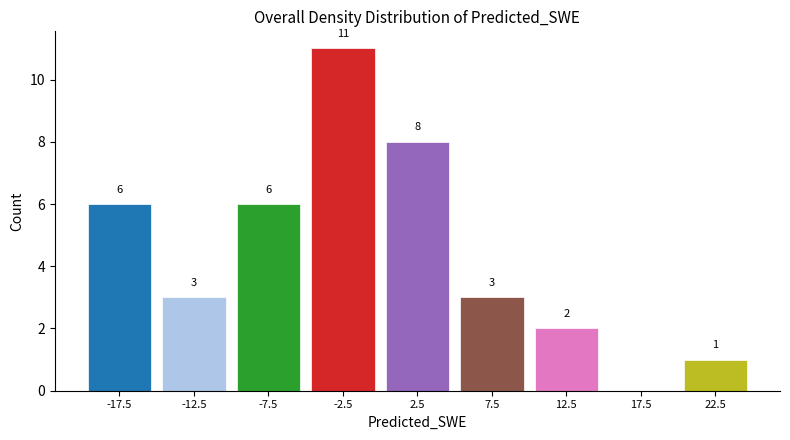

Which range on the x-axis has the tallest bar?

-5 to 0